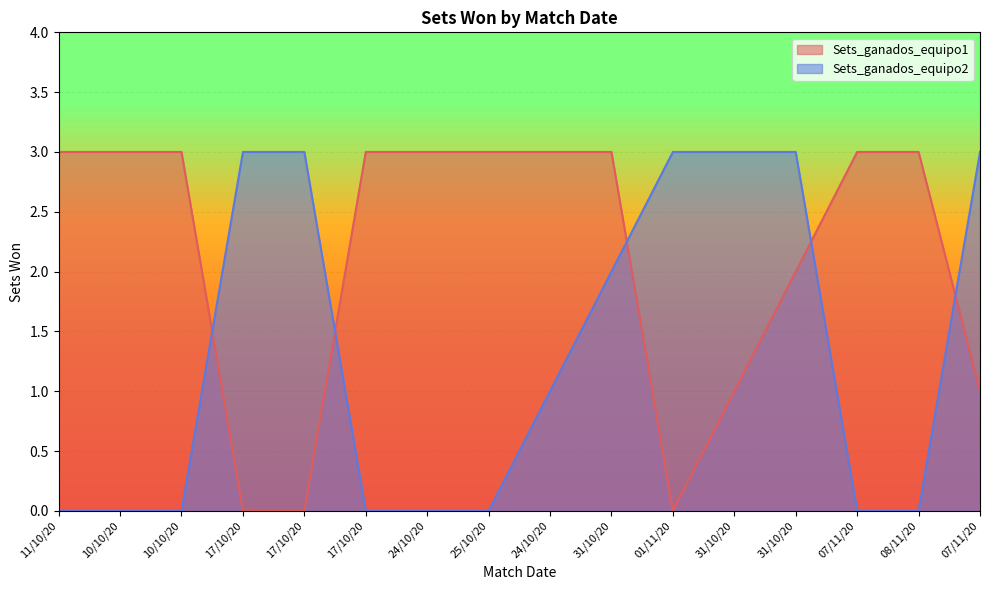

What is the sum of all Sets_ganados_equipo1 values?

34